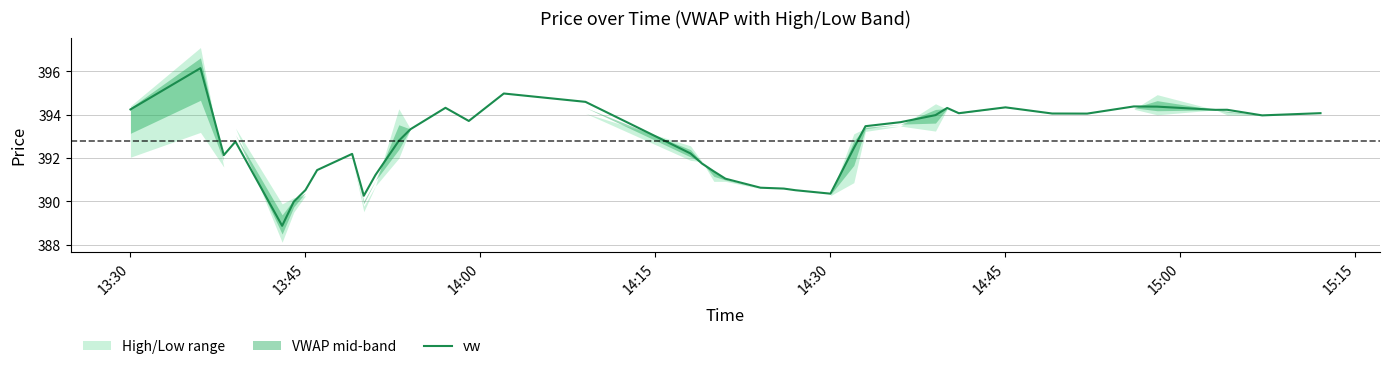

At which label does vw first exceed 393?

13:30